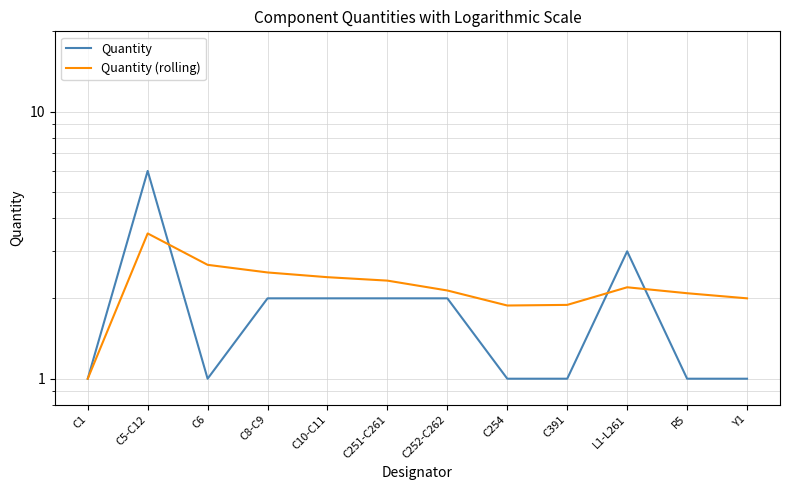

How many lines are shown in the chart?

2